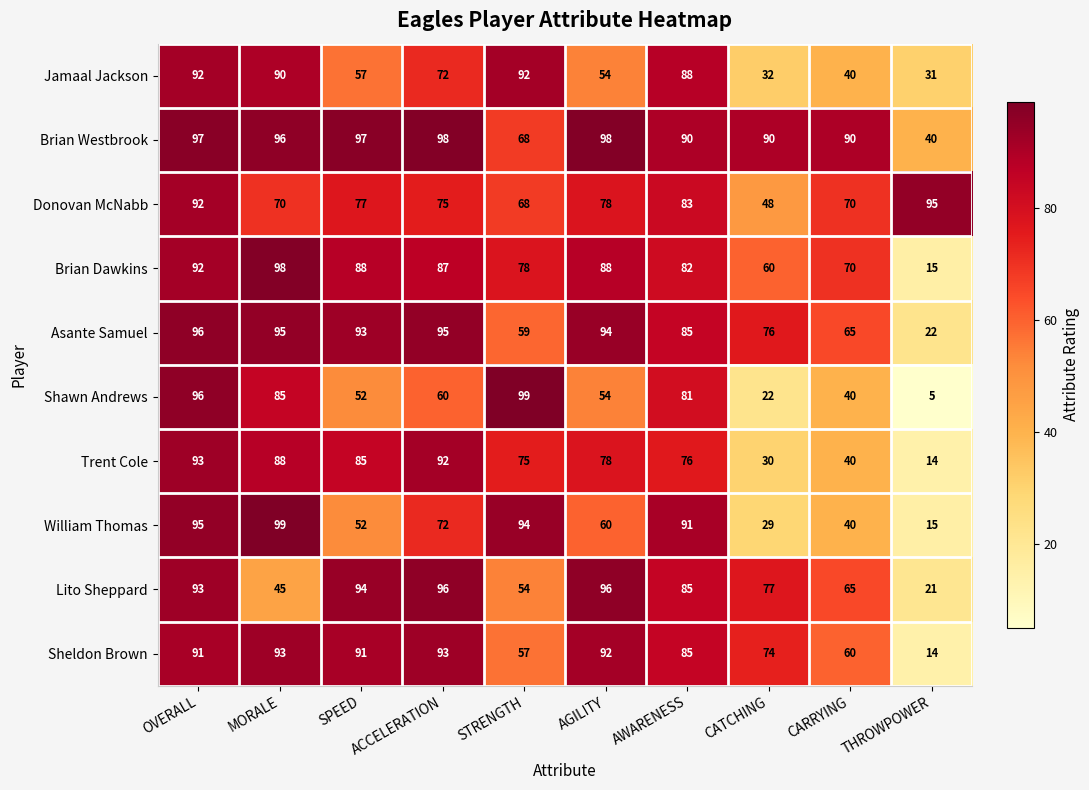

What is the total value across all series at AWARENESS?

846